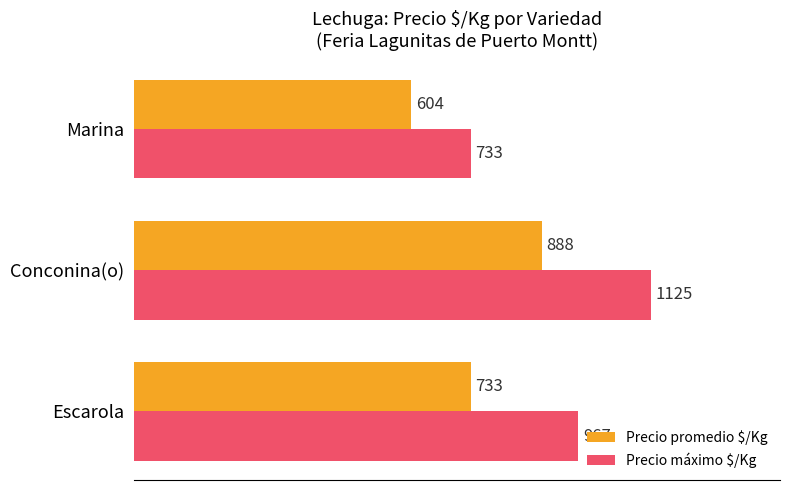

What is the sum of all Precio máximo $/Kg values?

2825